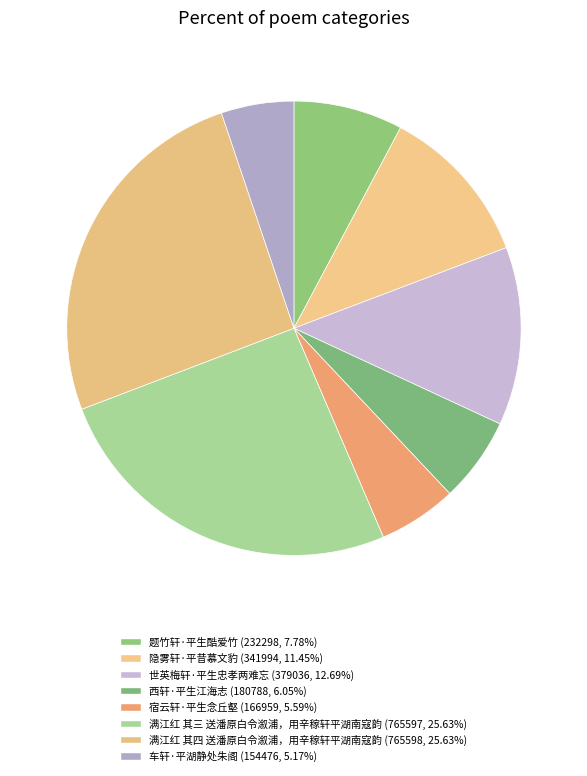

How many segments does this pie chart have?

8